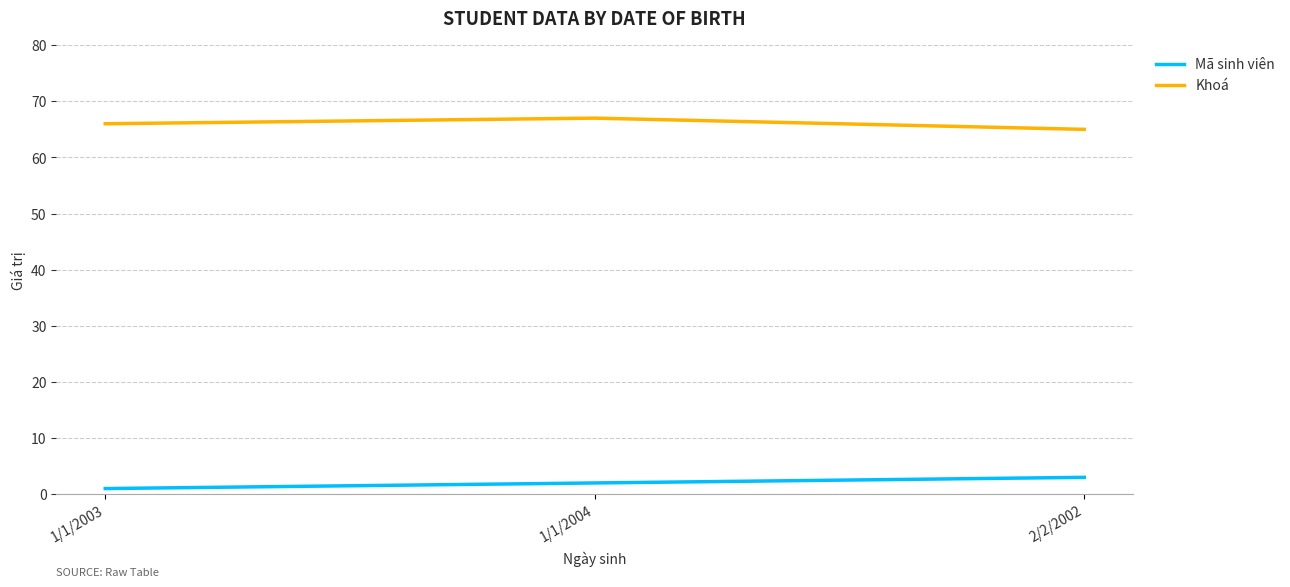

Is it true that Mã sinh viên equals 1 at 1/1/2003?

True